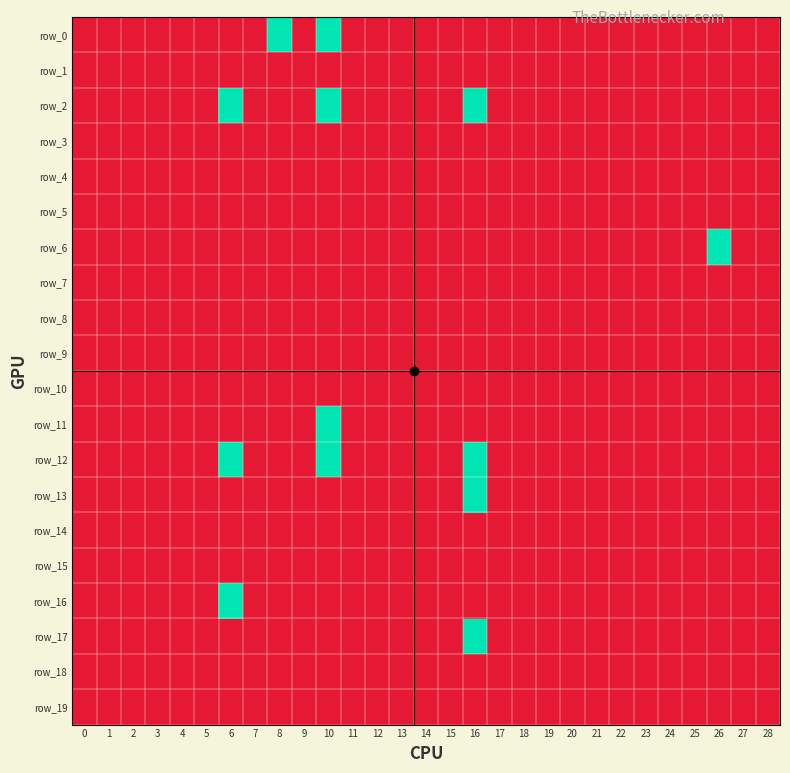

Count the number of data series in this chart.

20